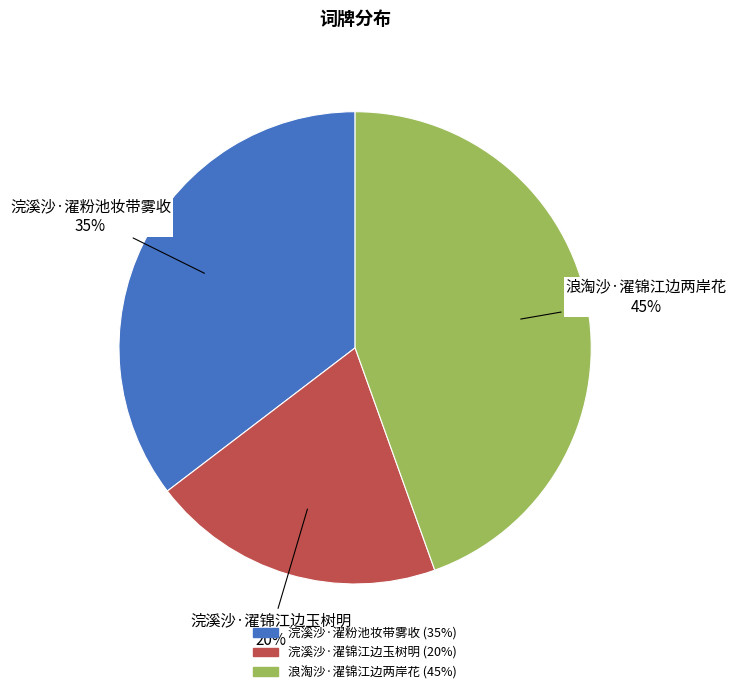

Is 浣溪沙·濯锦江边玉树明 the majority of the pie?

No